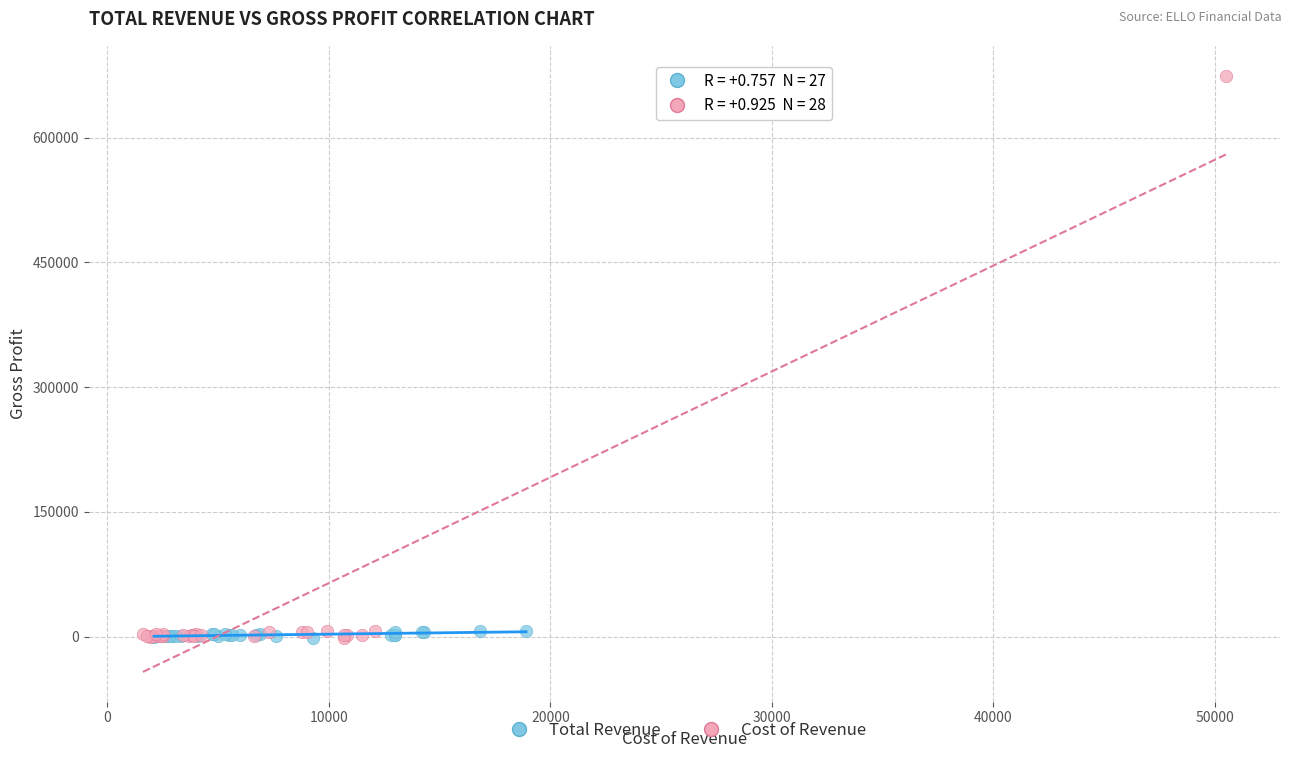

Which series contains the highest Y value?

Cost of Revenue